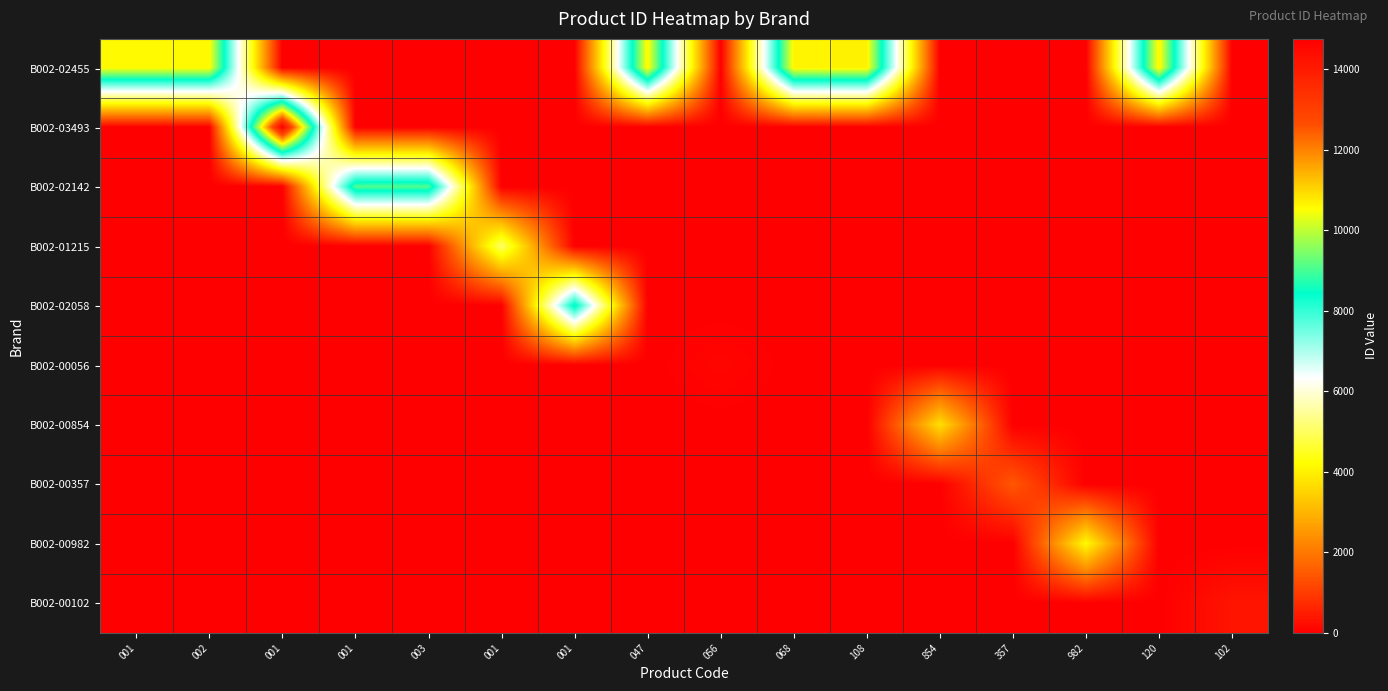

List the series in order of their peak value, lowest first.

B002-00056, B002-00102, B002-00357, B002-00854, B002-00982, B002-01215, B002-02058, B002-02142, B002-02455, B002-03493